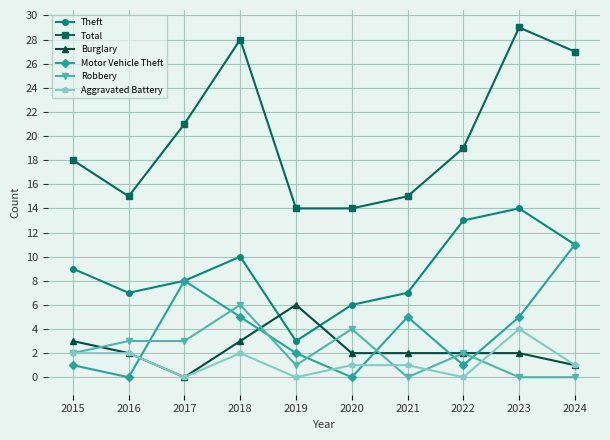

Read the Total value at 2015, to the nearest 5.

20